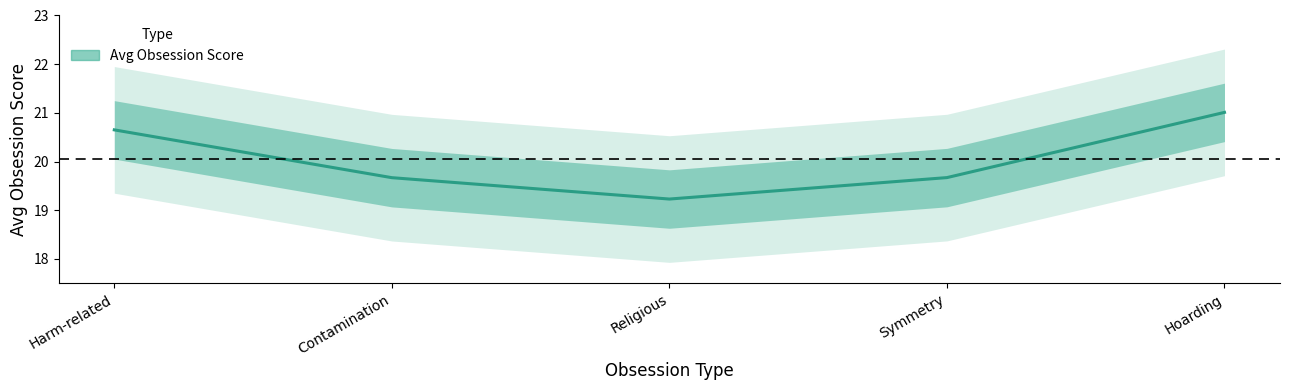

What is the label of the 3rd point from the left?

Religious